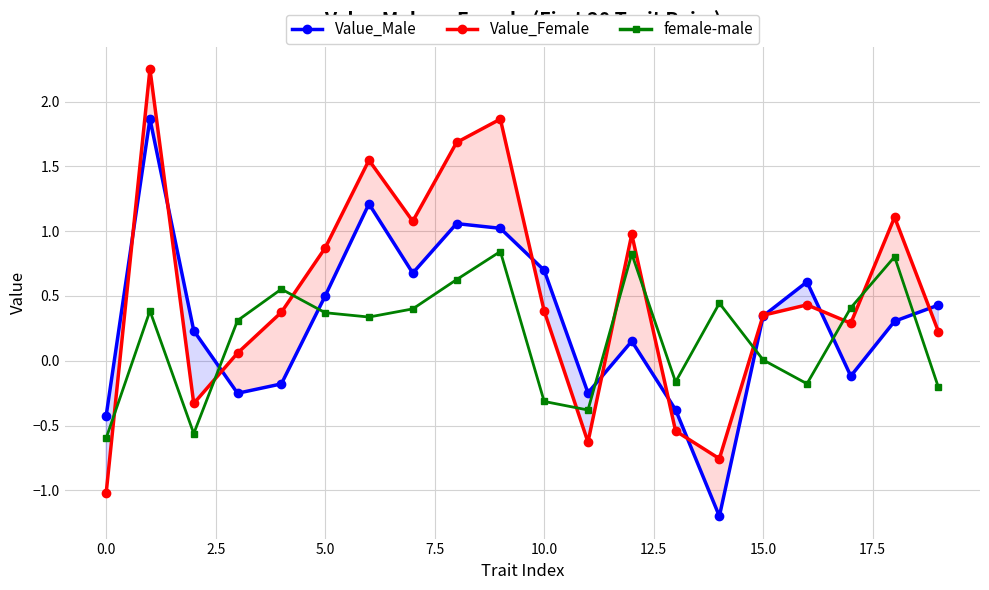

How many values in female-male are above zero?

13